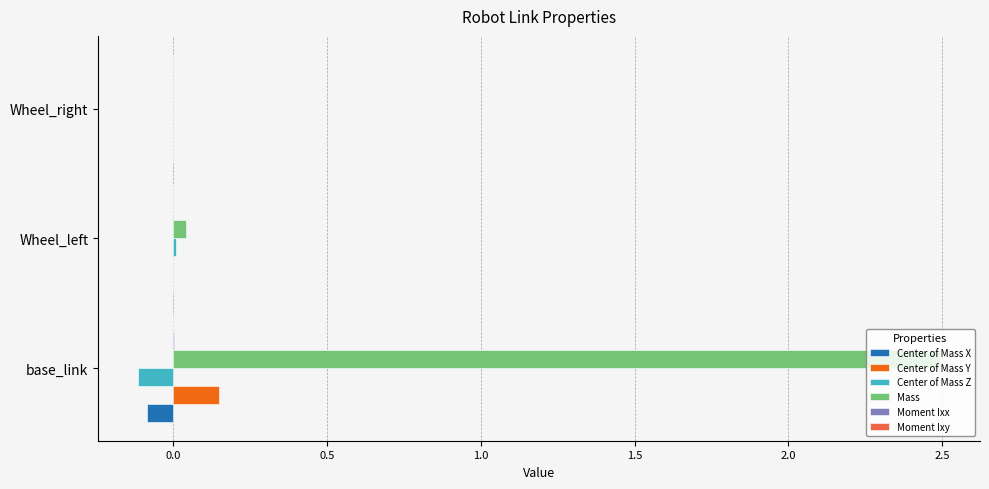

What is the maximum value shown in the chart?

2.5